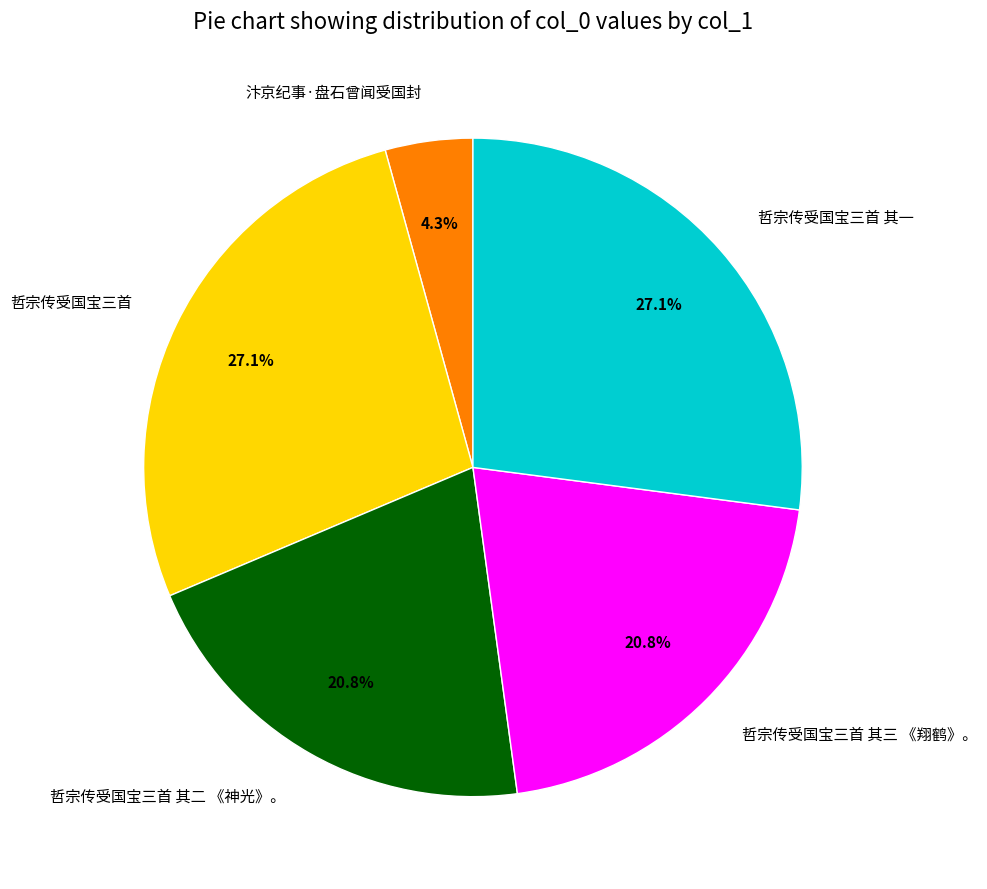

Is 哲宗传受国宝三首 其二 《神光》。 the majority of the pie?

No